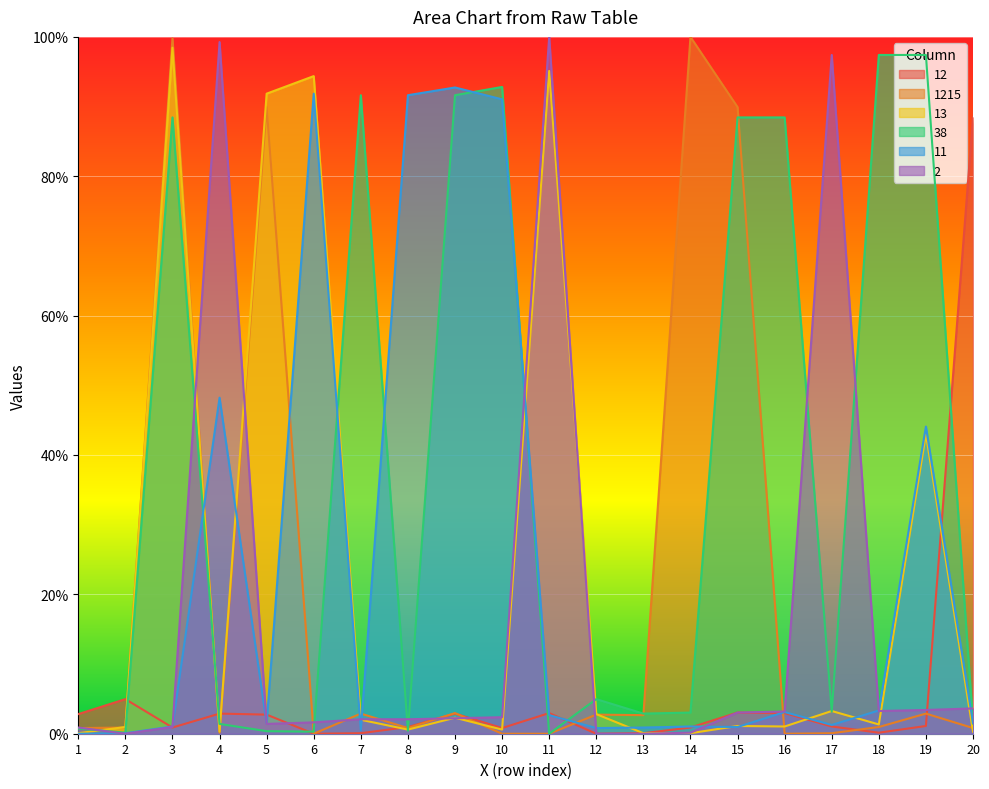

Reading right to left, extract all data points from this chart.

12: 88.4	1.1	0.1	1.0	3.0	3.0	0.9	0.1	0.0	3.0	0.8	2.9	1.0	0.1	0.0	2.7	2.9	0.9	5.0	2.8
1215: 0.8	2.9	1.0	0.1	0.0	89.9	100.0	2.7	2.7	0.0	0.0	3.0	0.8	2.9	0.0	89.9	0.1	99.8	0.9	0.8
13: 0.3	43.0	1.3	3.3	1.0	1.1	0.1	0.1	2.8	95.1	0.6	2.3	0.6	2.0	94.4	91.9	0.3	98.4	1.0	0.1
38: 1.5	97.4	97.4	3.2	88.4	88.4	3.0	2.9	5.0	0.0	92.8	91.6	0.4	91.6	0.3	0.4	1.4	88.4	0.1	0.7
11: 1.6	44.1	3.3	1.3	3.1	1.0	1.0	0.9	0.8	2.7	91.0	92.7	91.6	0.5	91.9	1.5	48.2	1.0	0.1	0.0
2: 3.6	3.4	3.3	97.4	3.2	3.0	0.1	0.0	0.0	100.0	2.4	2.2	2.1	2.1	1.6	1.4	99.3	1.0	0.0	0.9